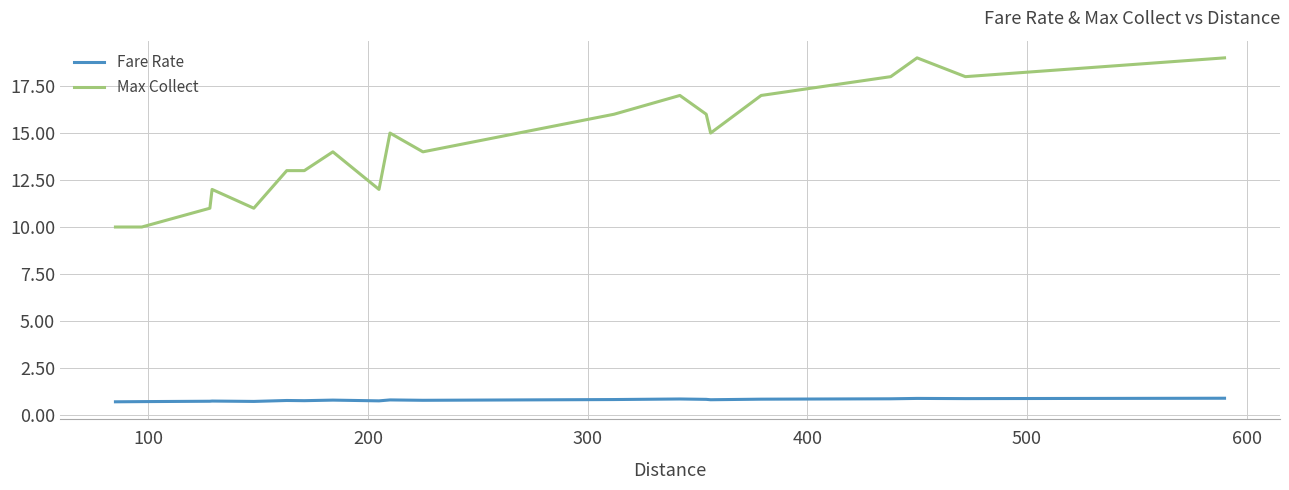

Which series has the largest total across all categories?

Max Collect